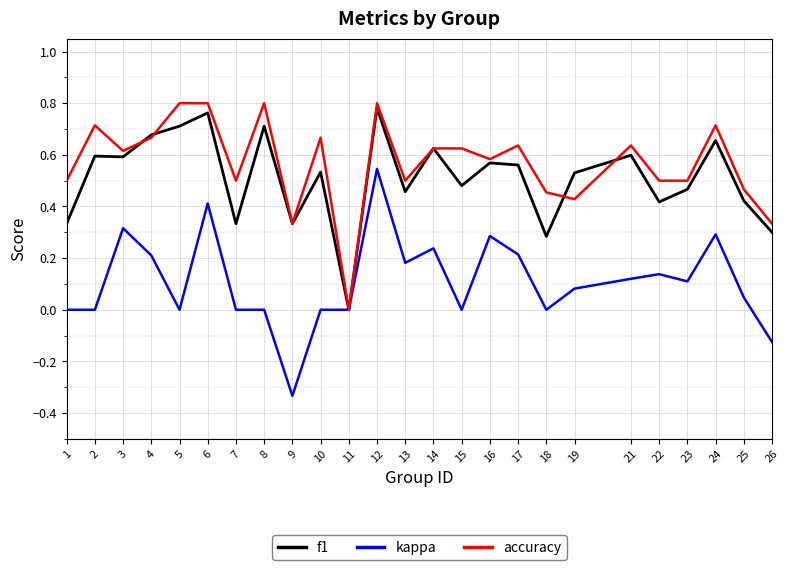

At which label does f1 reach its minimum?

11